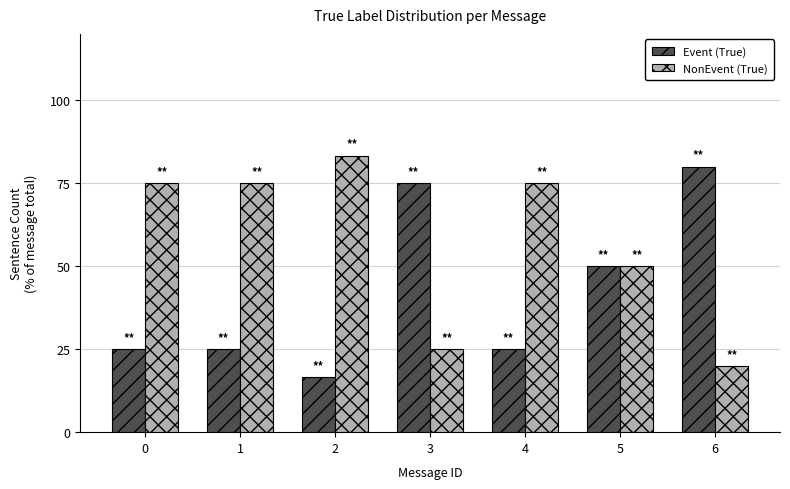

What is the value of the NonEvent (True) bar at the 7th from the left?

20.0